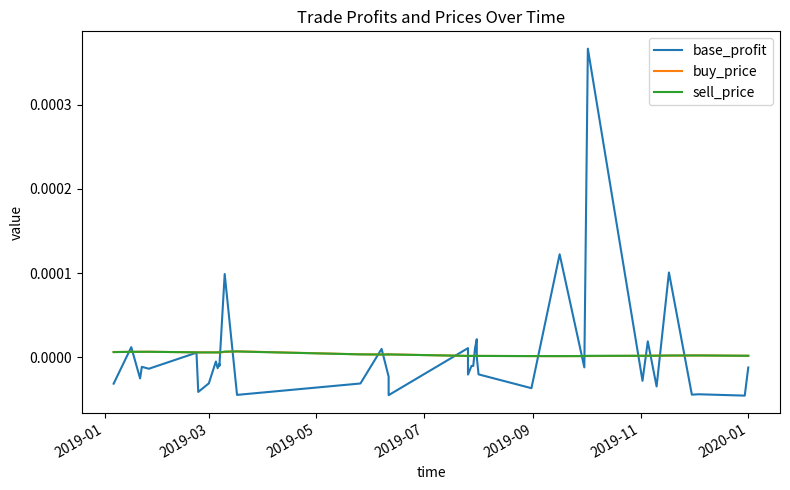

Which series changed the most between 2019-01 and 2019-07?

base_profit